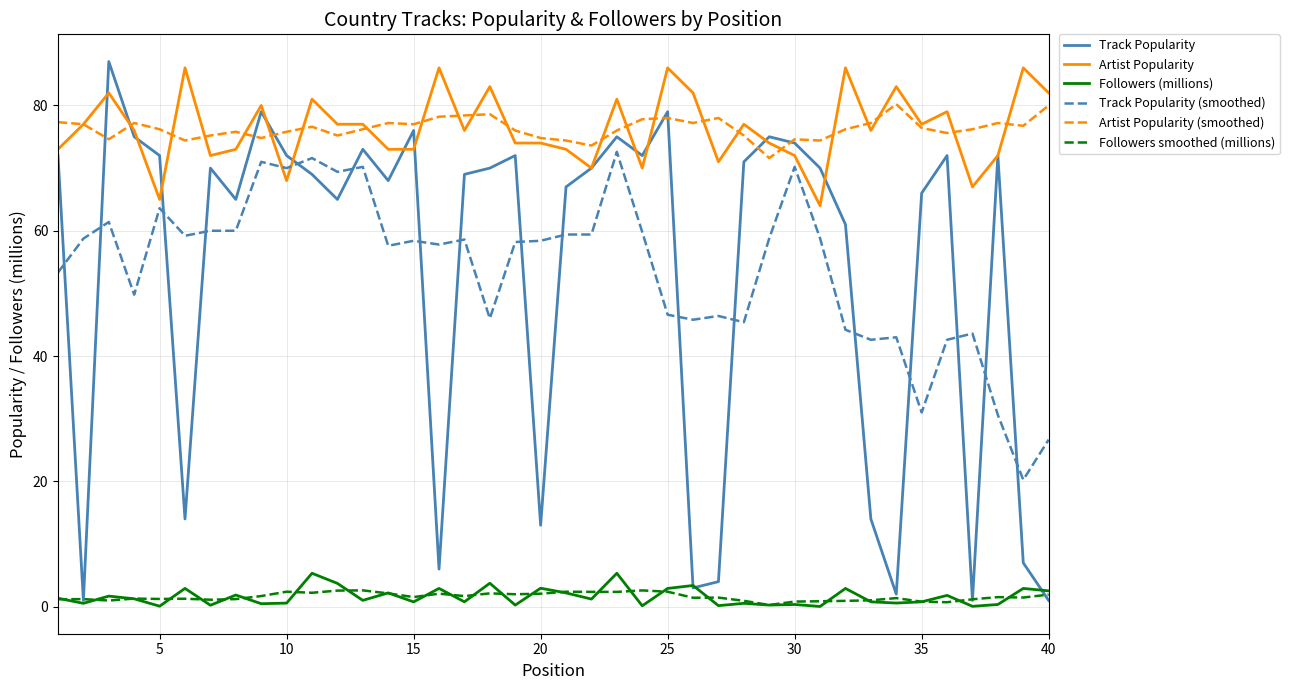

True or false: Track Popularity and Track Popularity (smoothed) cross at least once.

True